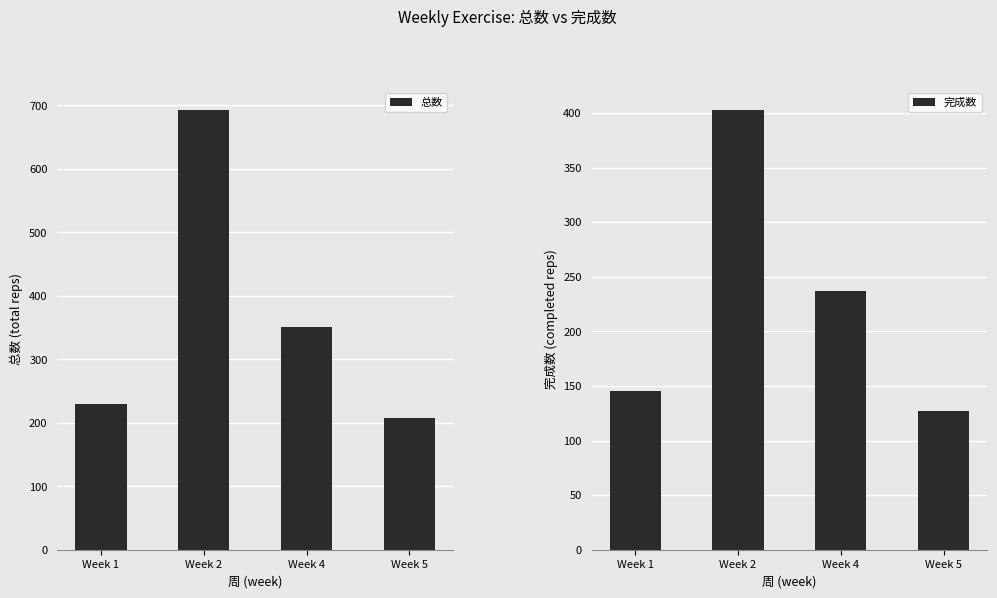

Is the value of 完成数 at Week 4 greater than the value of 总数 at Week 2?

No